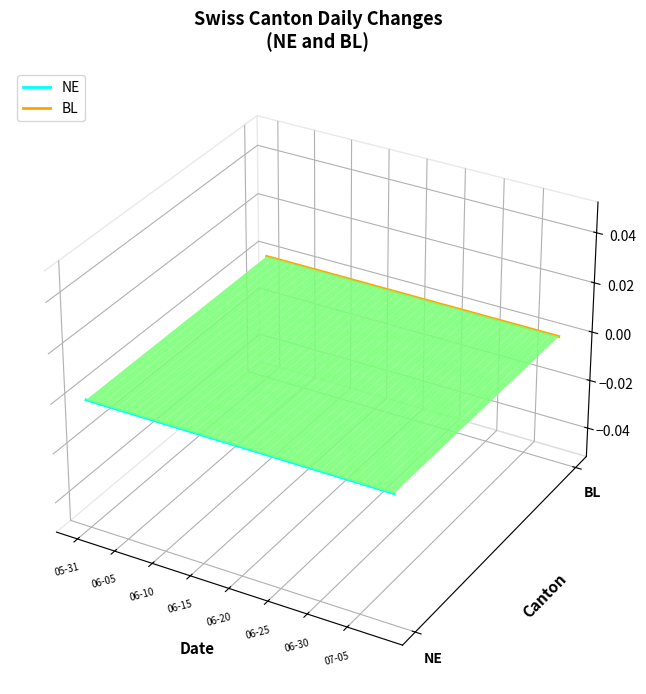

What are all the series names shown in the legend?

NE, BL